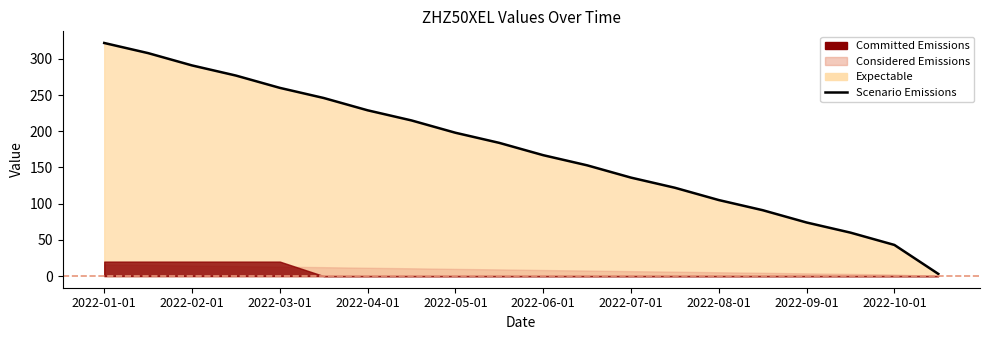

What value does the data have at 2022-01-01?

322